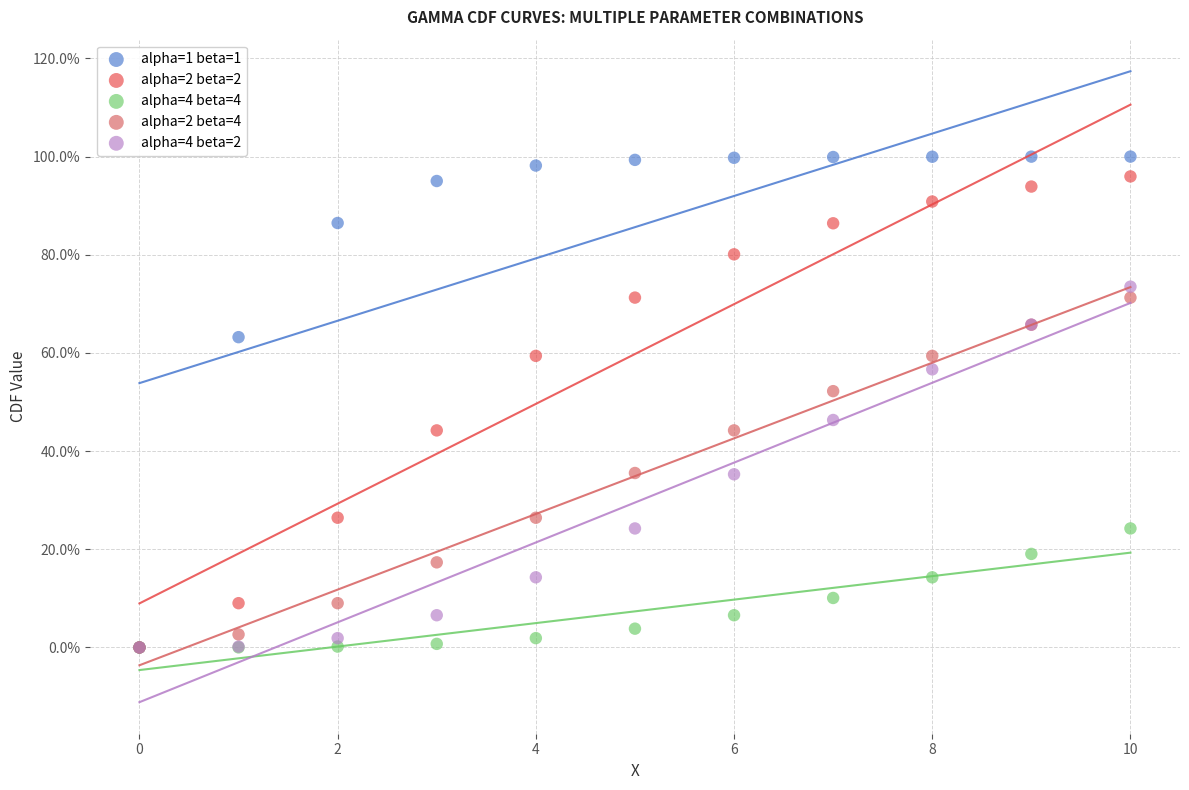

Which series has the widest spread of Y values?

alpha=1 beta=1